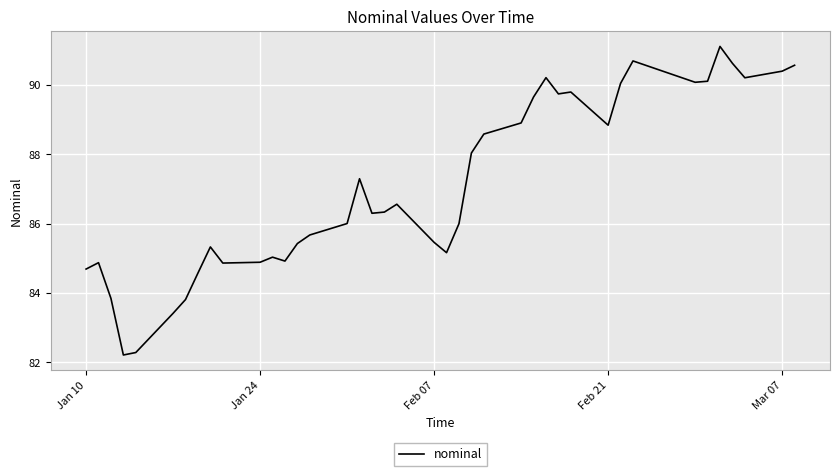

What is the difference between the maximum and minimum values?

8.9